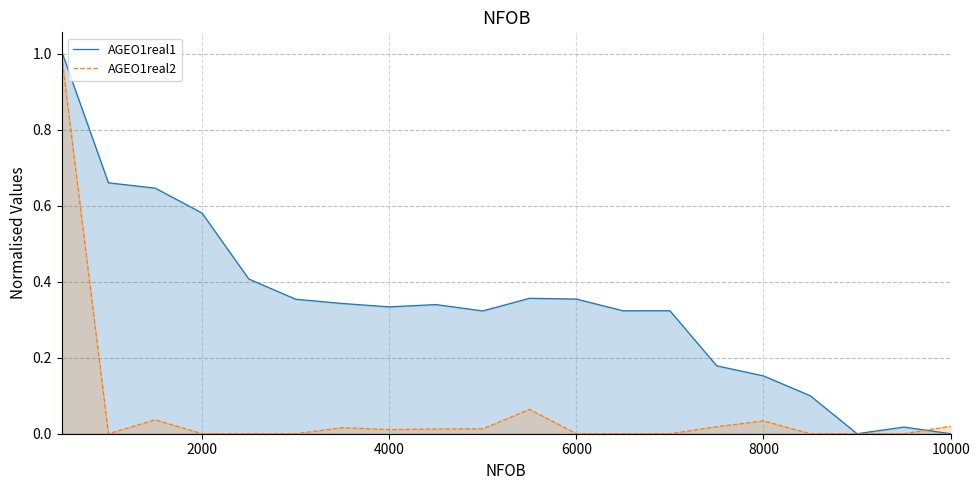

What is the maximum value for AGEO1real2?

1.0